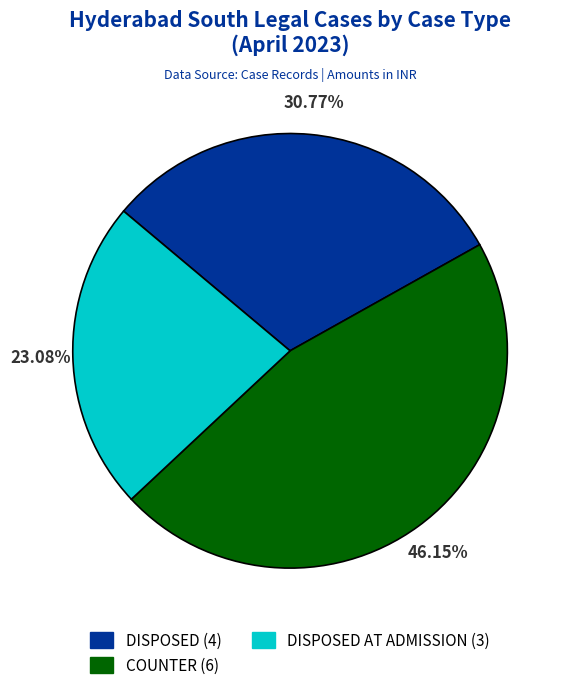

Do DISPOSED (4) and DISPOSED AT ADMISSION (3) together represent more than half of the pie?

Yes